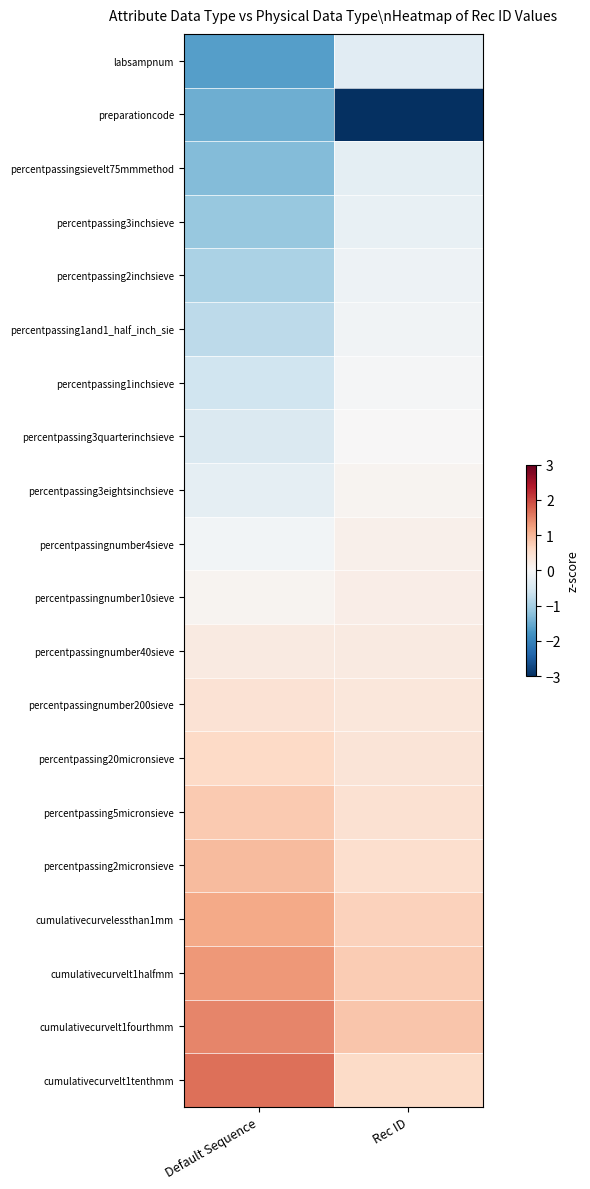

Between Rec ID and Default Sequence, which is larger?

Rec ID